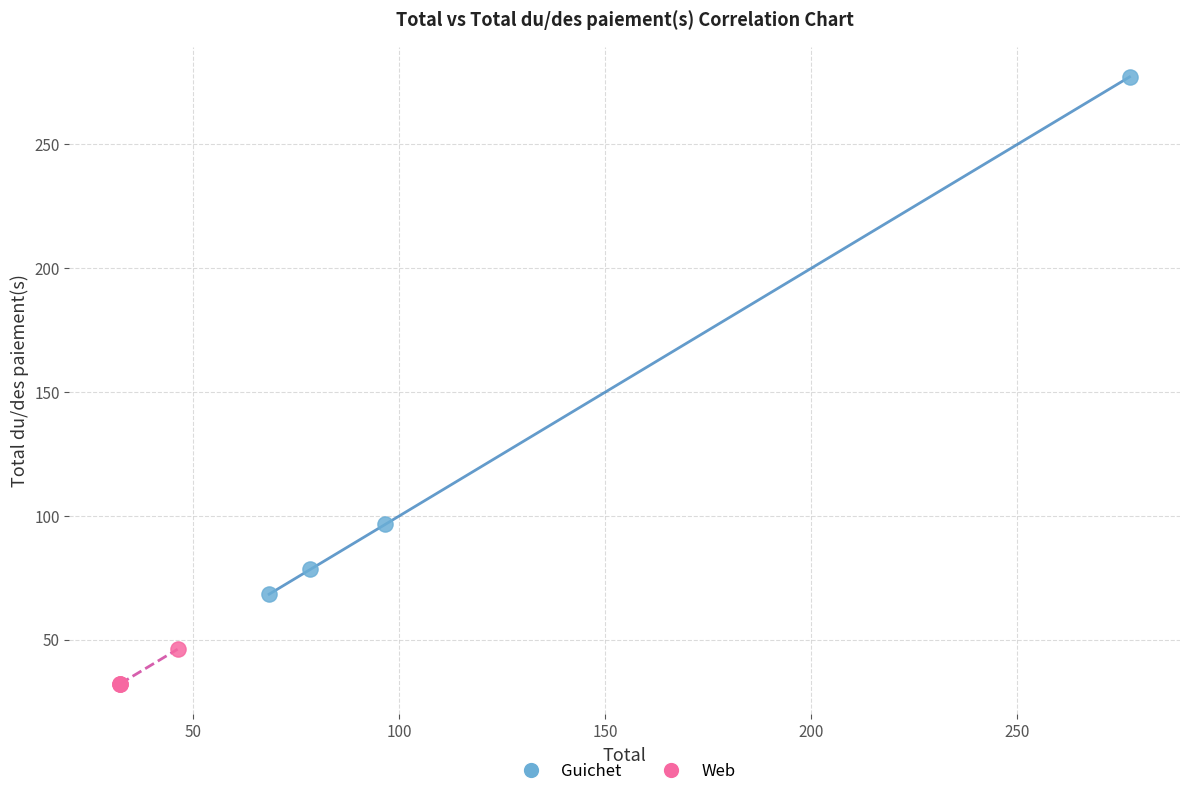

Which series has the largest Y range (max minus min)?

Guichet